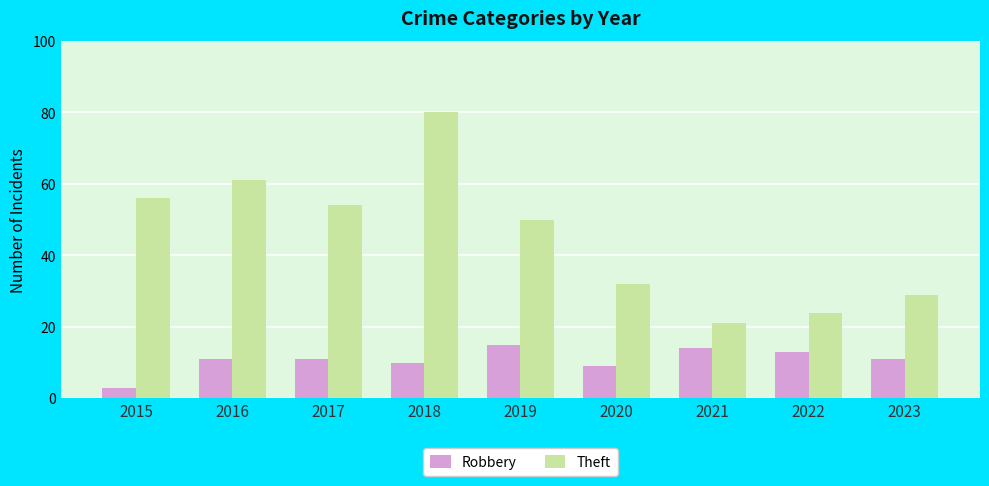

List the series in order of their overall mean, highest first.

Theft, Robbery